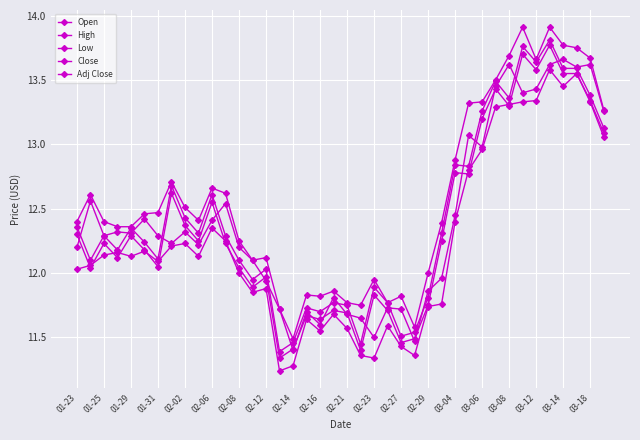

What is the sum of all Low values?

489.6